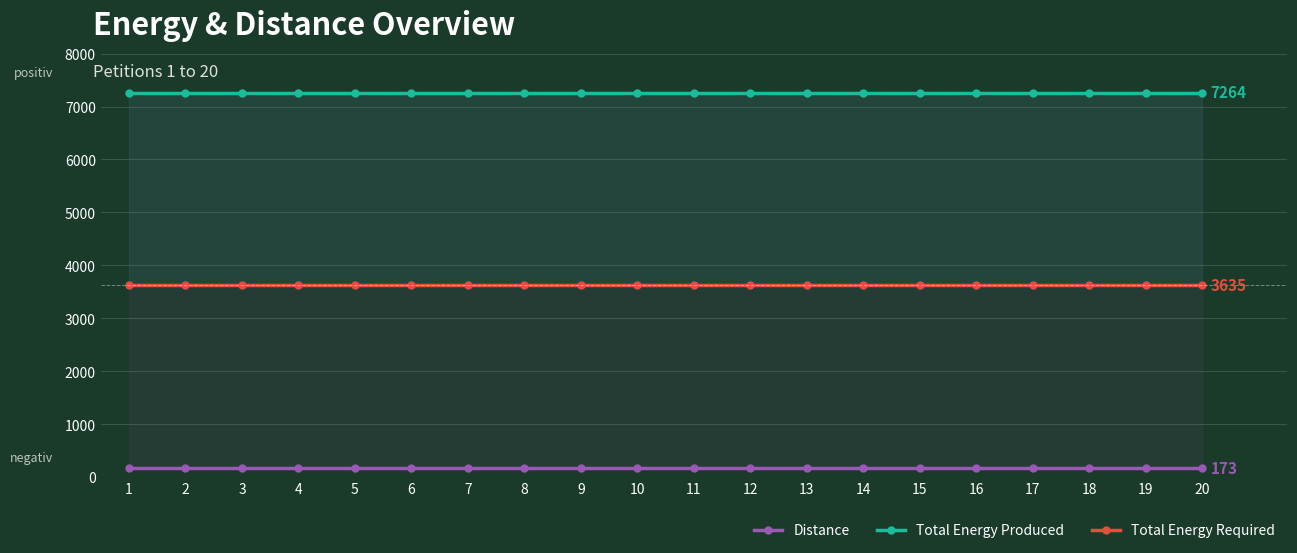

True or false: Distance has more than 2 interior local peaks.

False